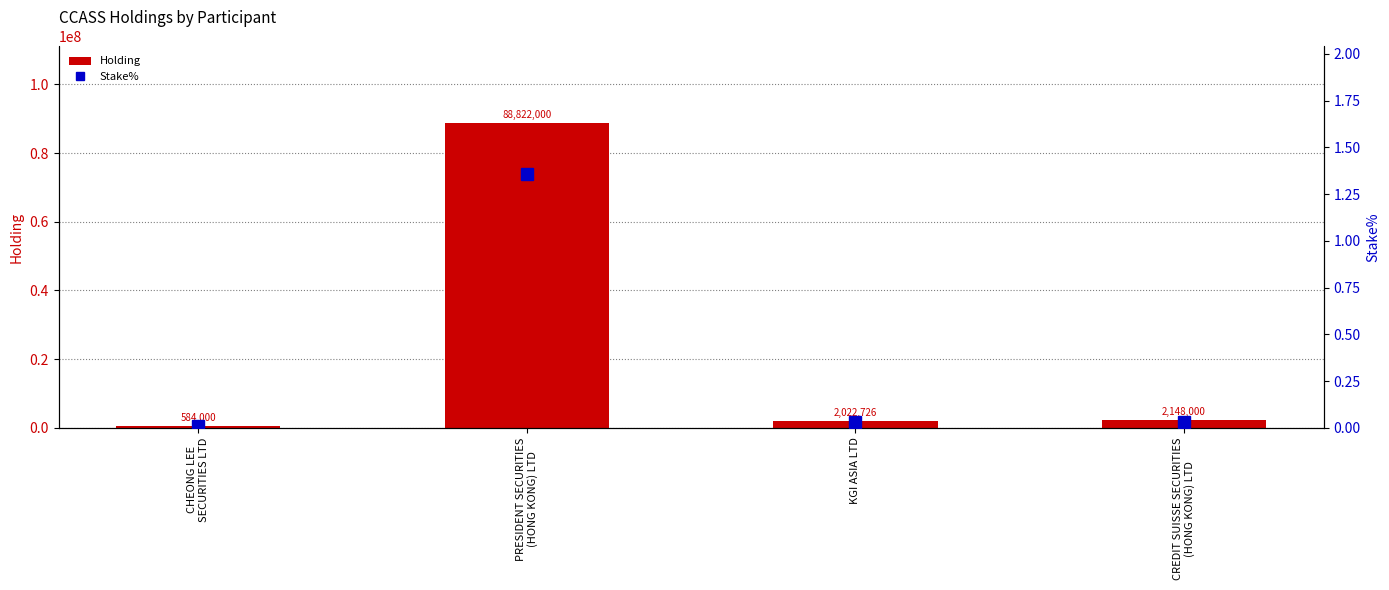

Reading left to right, extract all data points from this chart.

Holding: 584000.0	88822000.0	2022726.0	2148000.0
Stake%: 0.0	1.4	0.0	0.0